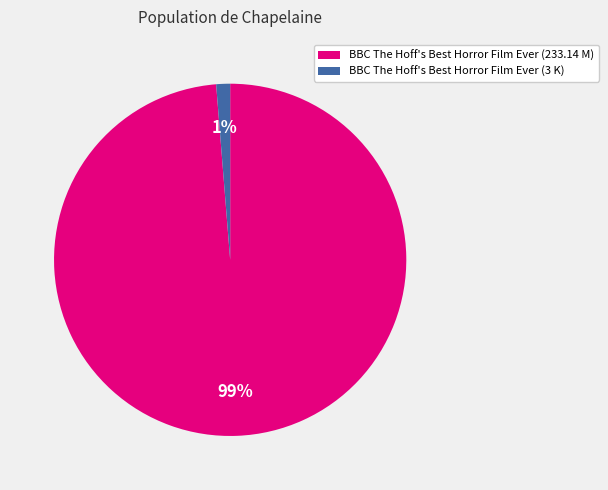

Is BBC The Hoff's Best Horror Film Ever (3 K) the majority of the pie?

No